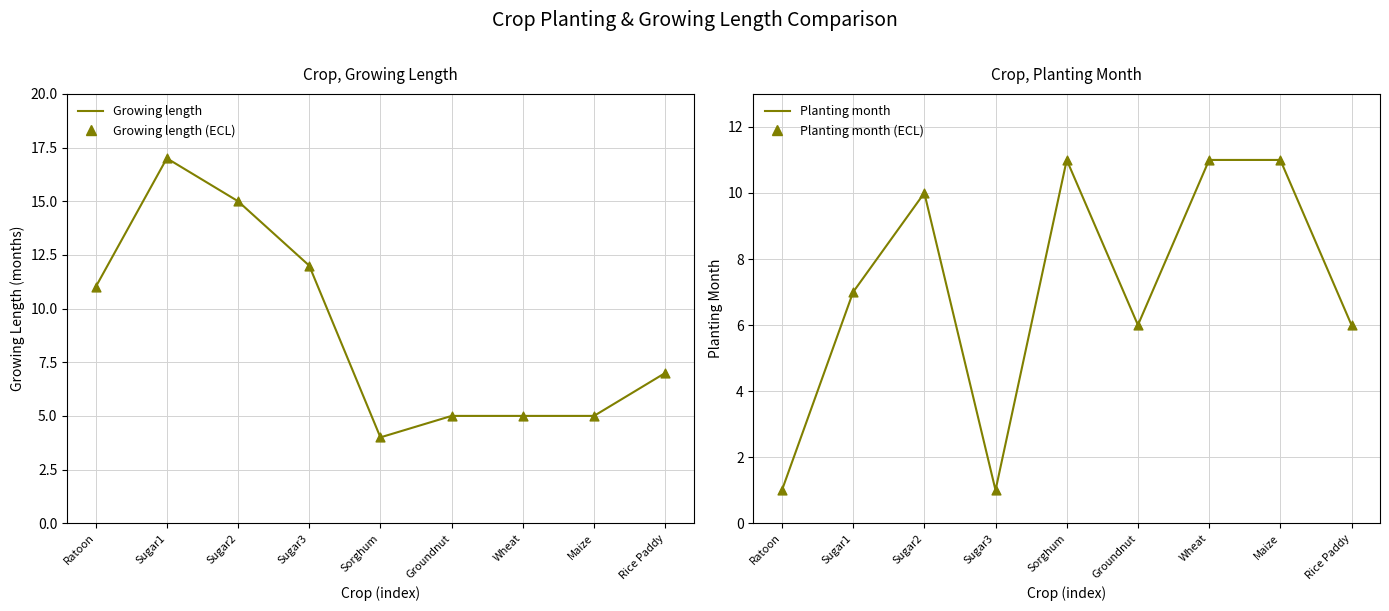

Which series reaches the maximum Y coordinate?

Growing length